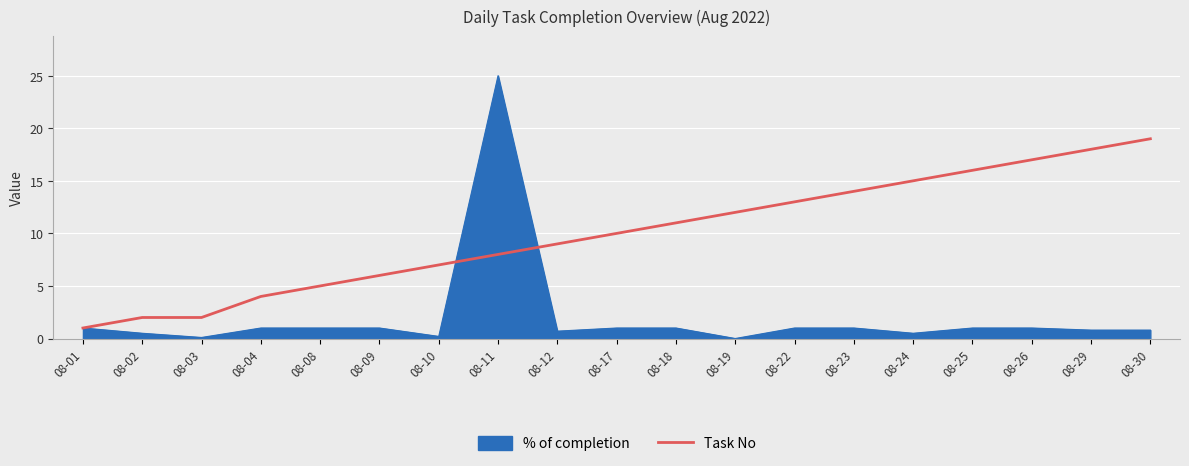

Which category has the highest value across all series?

08-11